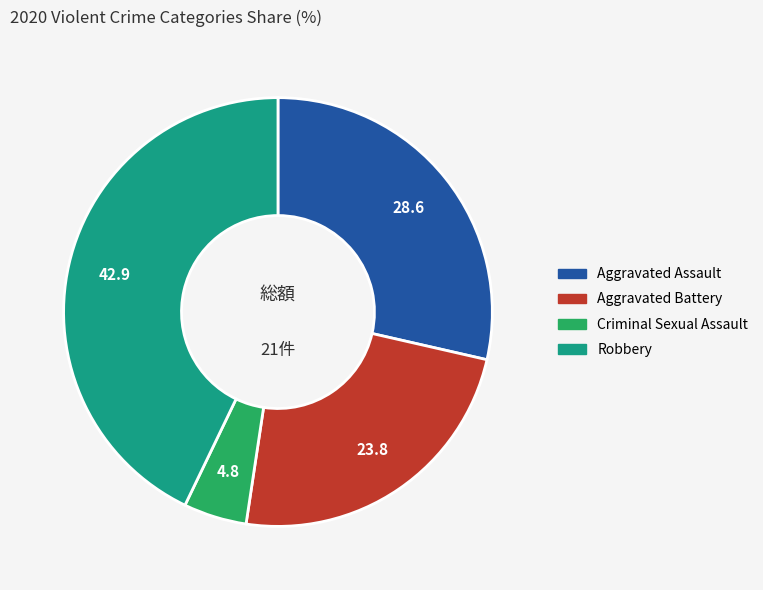

Is there any slice that represents more than half of the pie?

No